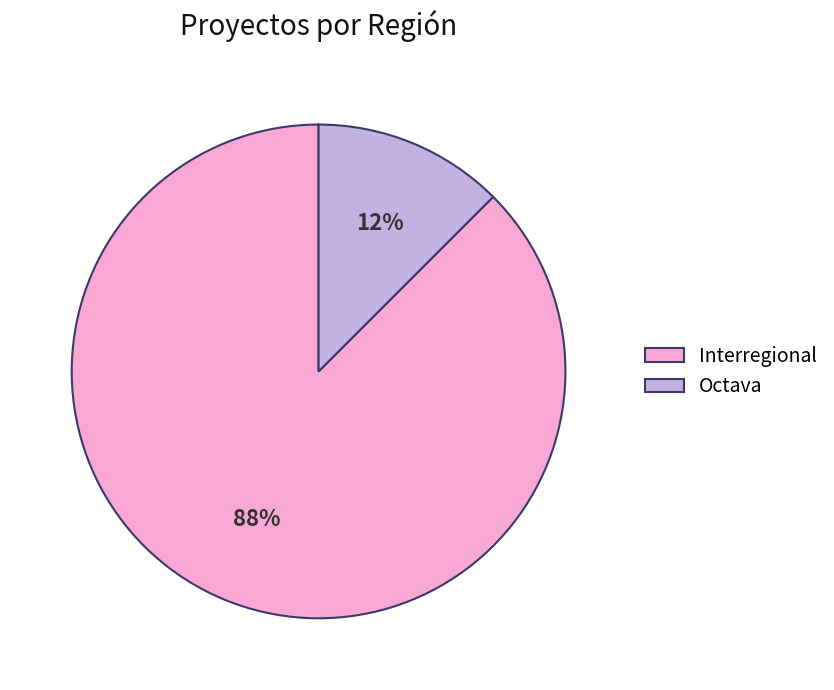

Is the sum of Octava and Interregional greater than half?

Yes